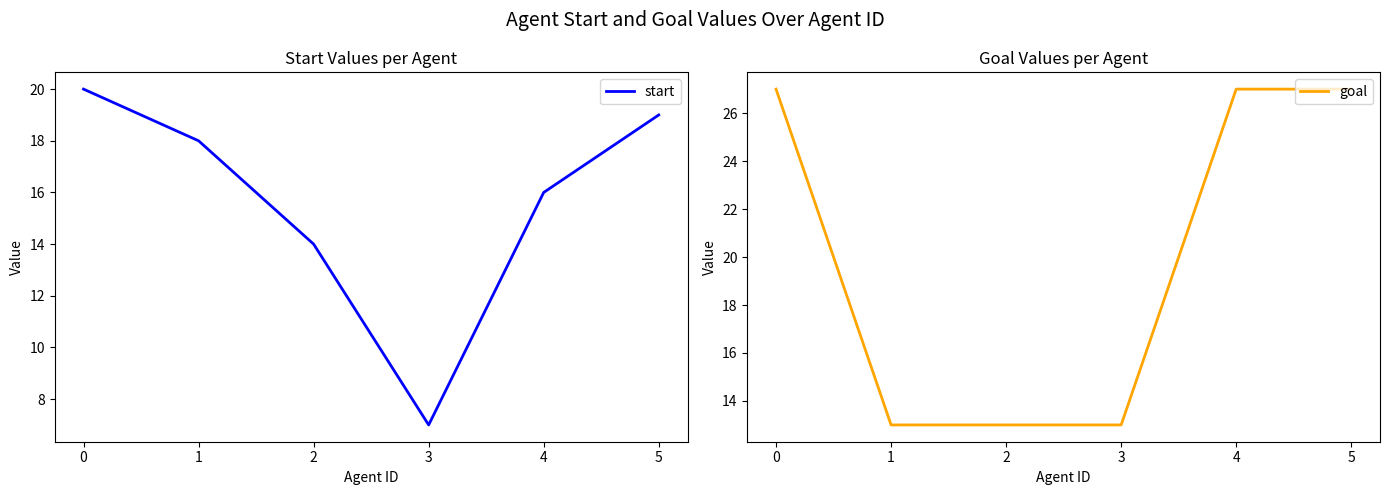

List the labels in order of start value, largest first.

0, 5, 1, 4, 2, 3